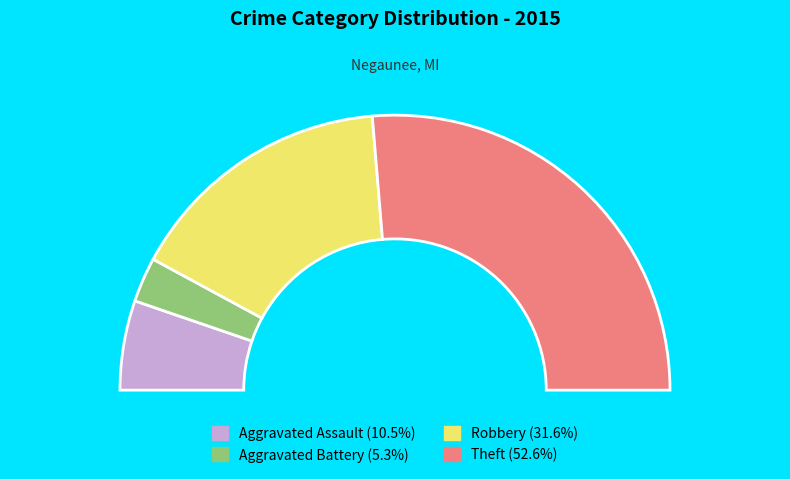

To the nearest percent, what is the combined percentage of Aggravated Assault and Theft?

63%